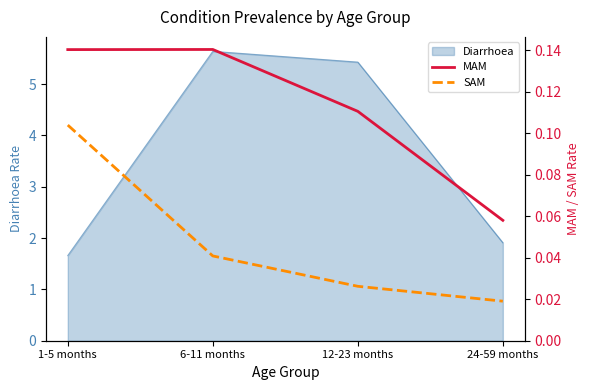

Count the MAM values in the range 0 to 1.

4